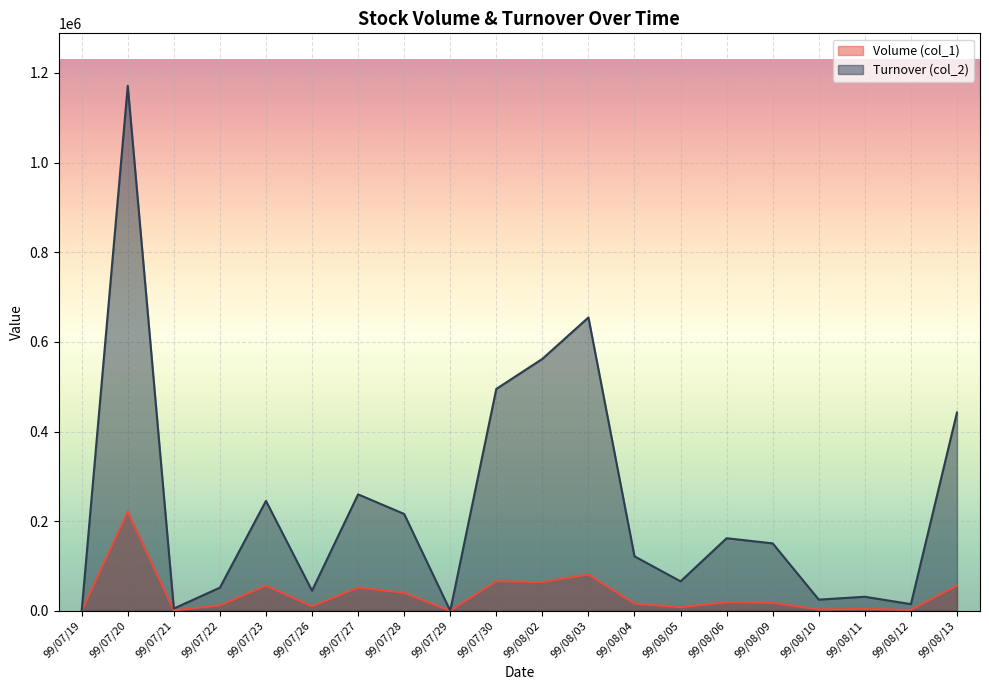

What is the difference between the Volume (col_1) values at 99/08/04 and 99/07/29?

16000